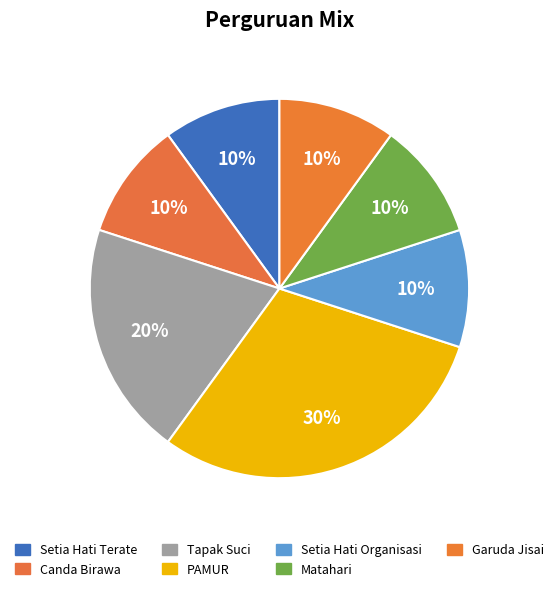

Approximately how many times larger is the value at Setia Hati Organisasi compared to Matahari?

1.0